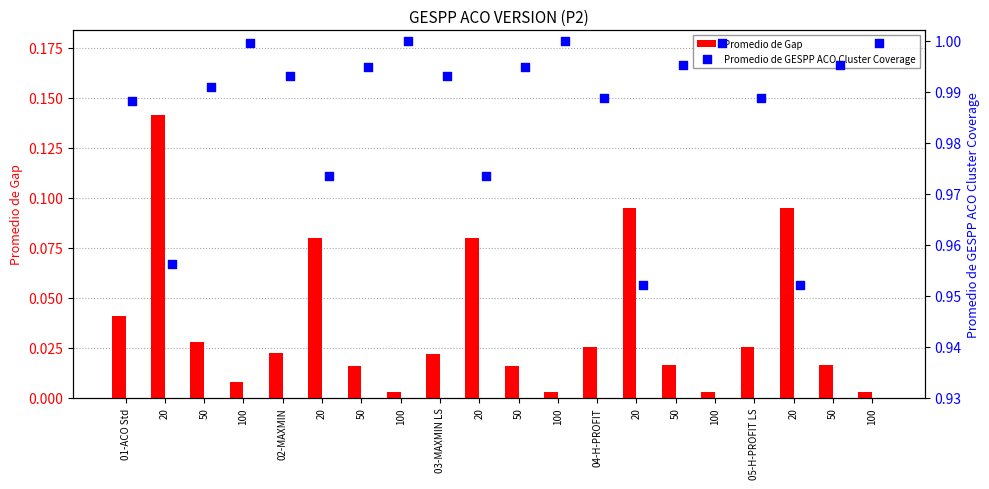

At which category is the sum across all series the highest?

20